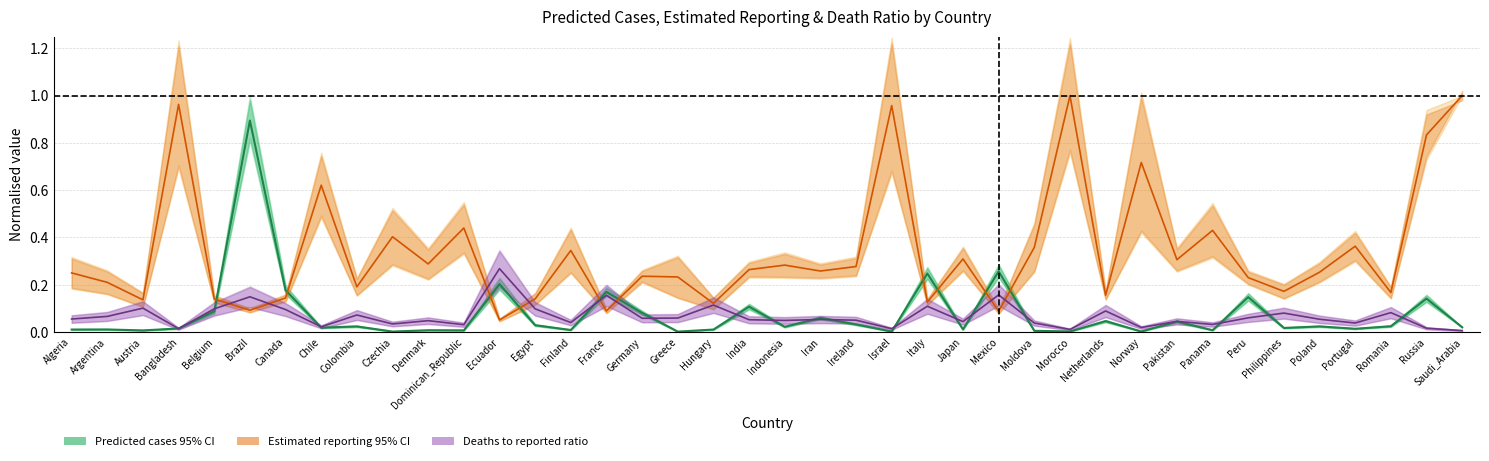

At which label is Predicted_True_case_last_week_50 closest to 0?

Greece